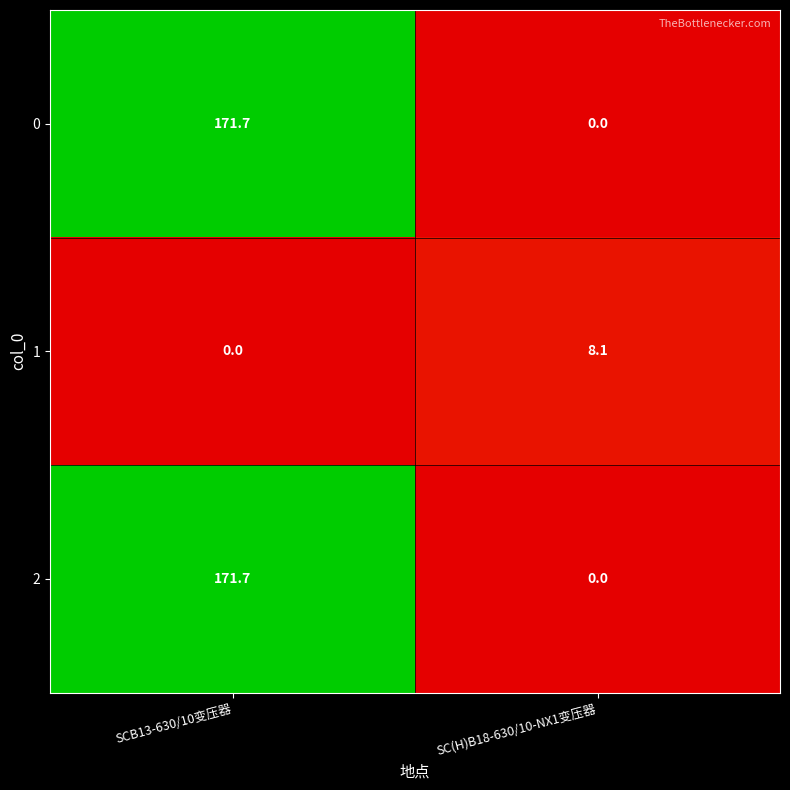

At how many categories does at least one series exceed 35?

1